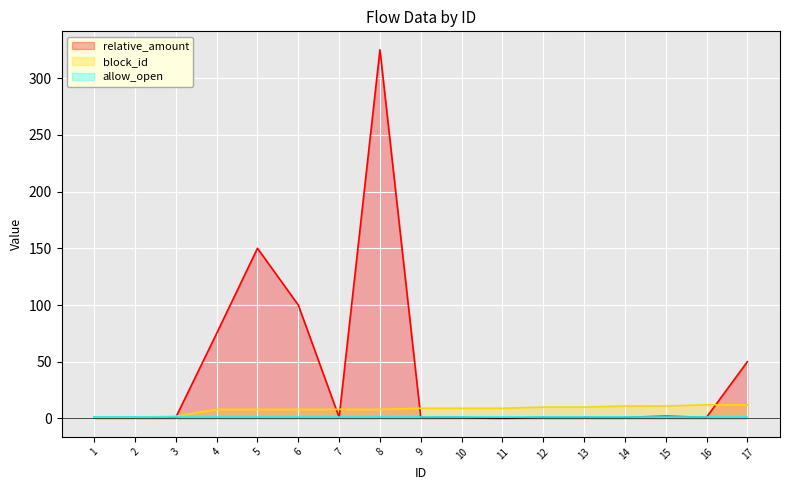

Between 16 and 17, which is larger?

17